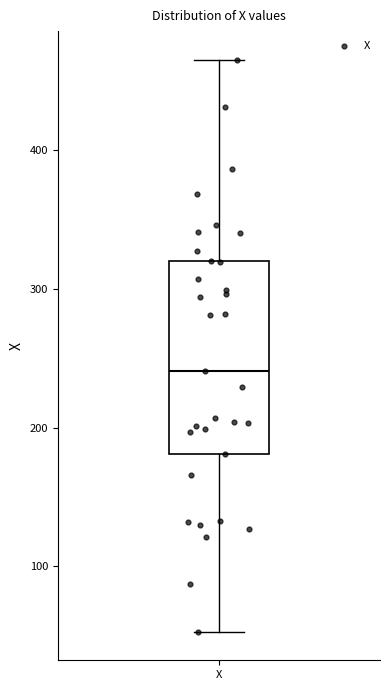

Where is the lower edge of the box for X on the y-axis? The values are not printed on the chart, so give them approximately, as read against the axis.

180